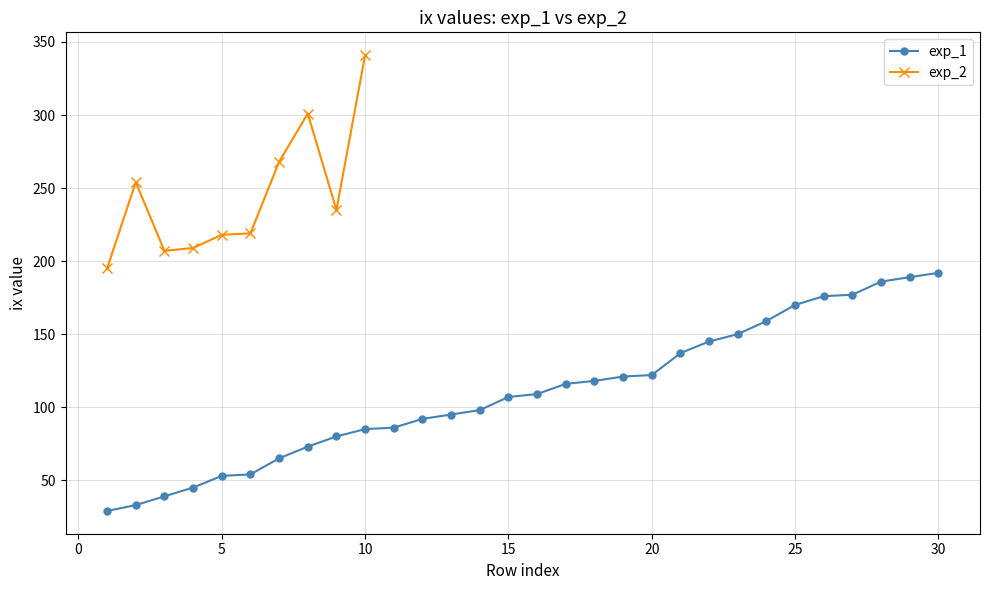

Which has a higher value, 1 or 27?

27